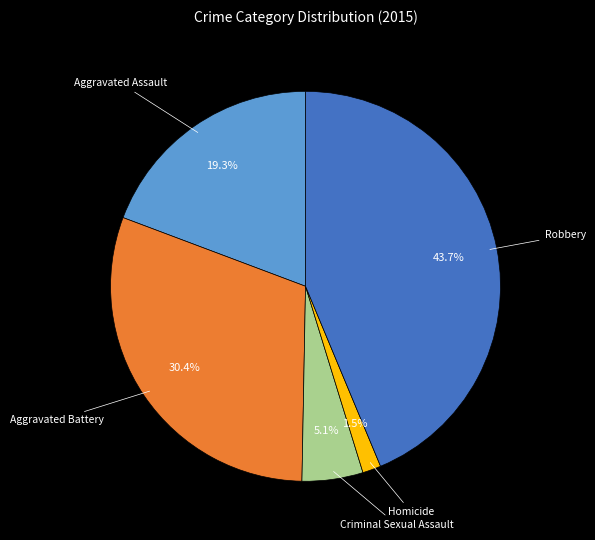

Rank the categories by value from highest to lowest.

Robbery, Aggravated Battery, Aggravated Assault, Criminal Sexual Assault, Homicide